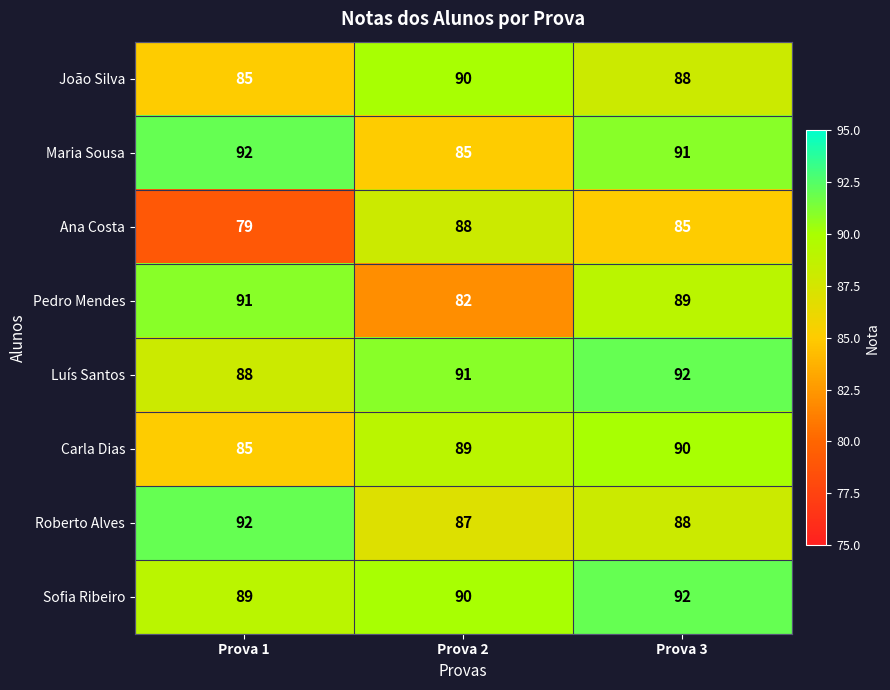

Rank the categories by Maria Sousa value from lowest to highest.

Prova 2, Prova 3, Prova 1